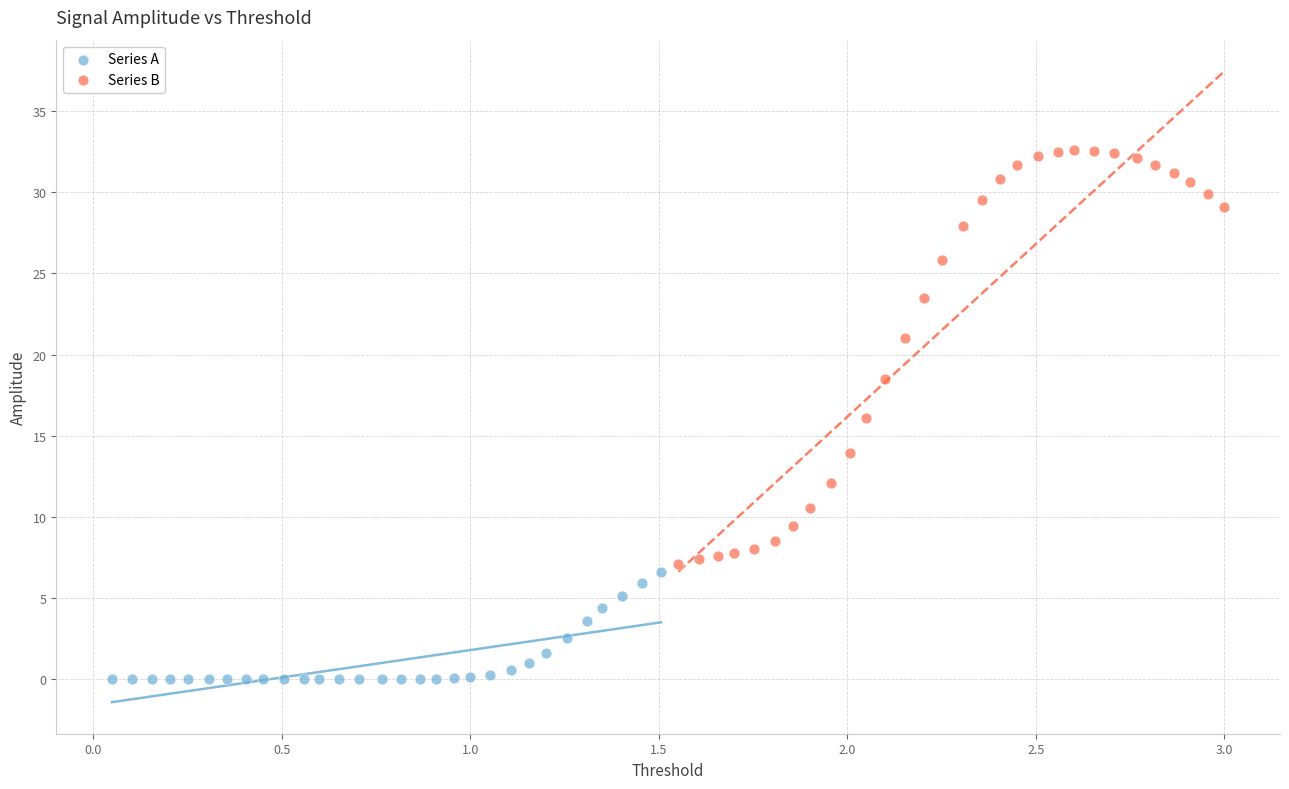

Which series reaches the maximum Y coordinate?

Series B